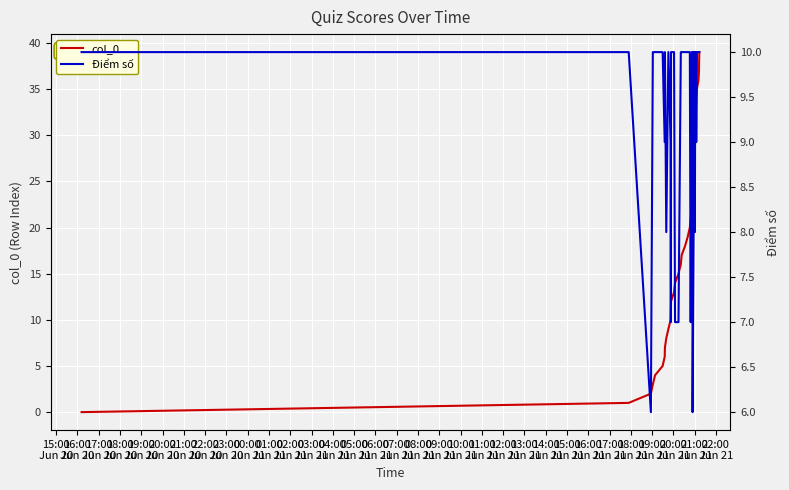

At how many categories does at least one series exceed 27?

12